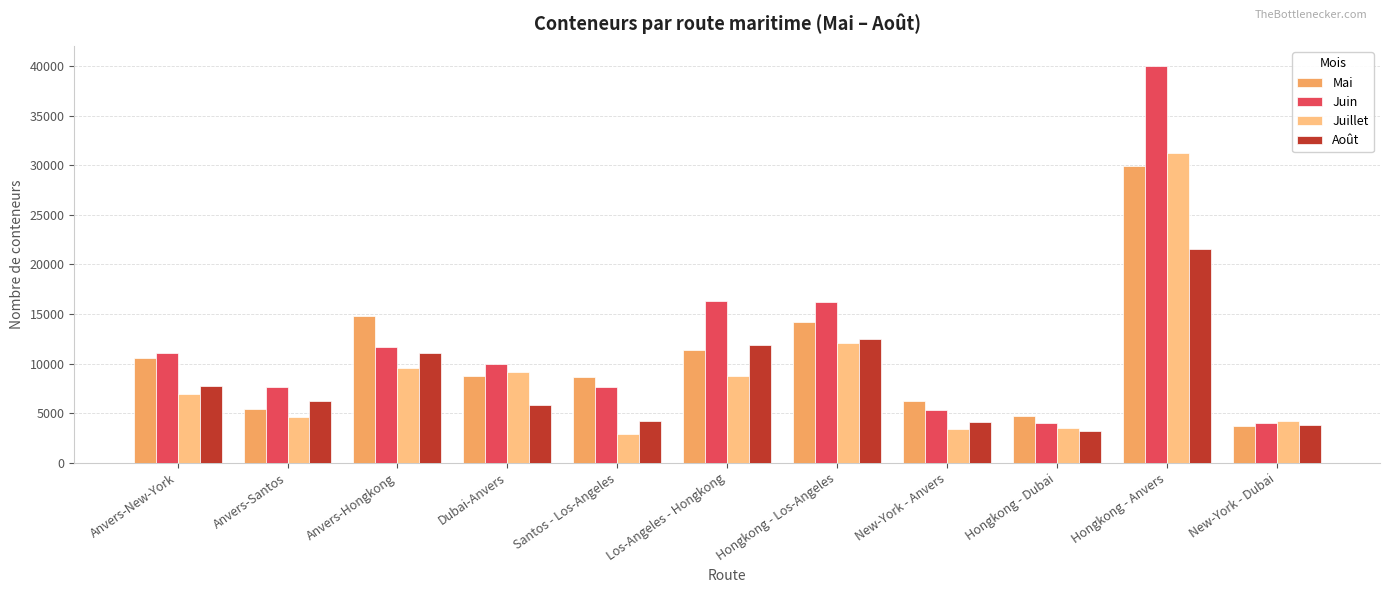

What is the difference between the Juillet values at Los-Angeles - Hongkong and Hongkong - Los-Angeles?

3313